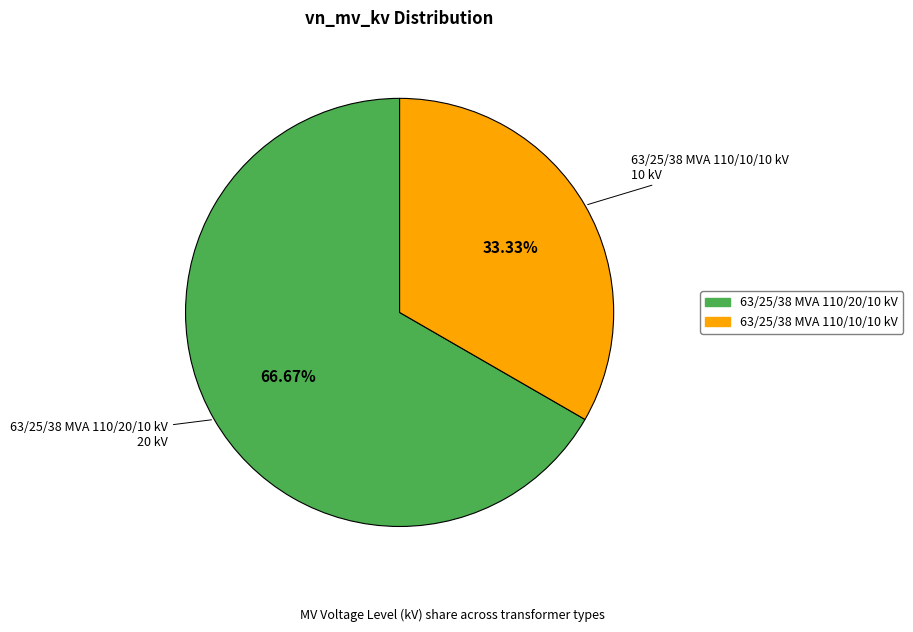

Is it true that 63/25/38 MVA 110/10/10 kV is 21% of the pie?

False